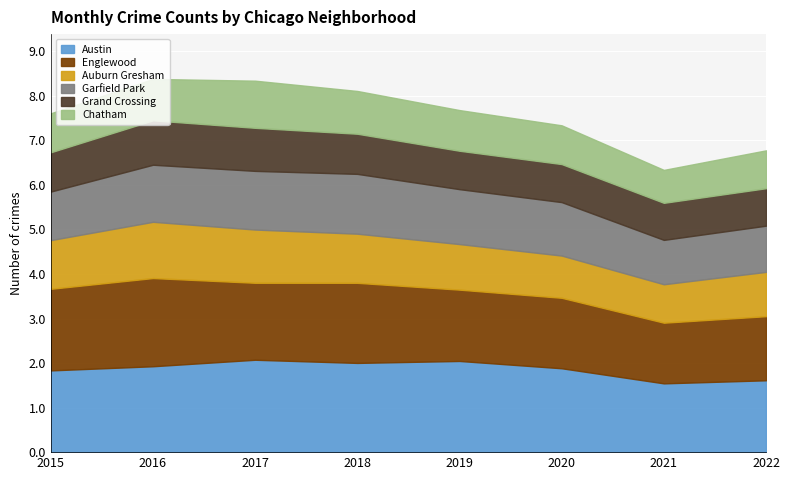

List the series in order of their peak value, highest first.

Austin, Englewood, Garfield Park, Auburn Gresham, Chatham, Grand Crossing